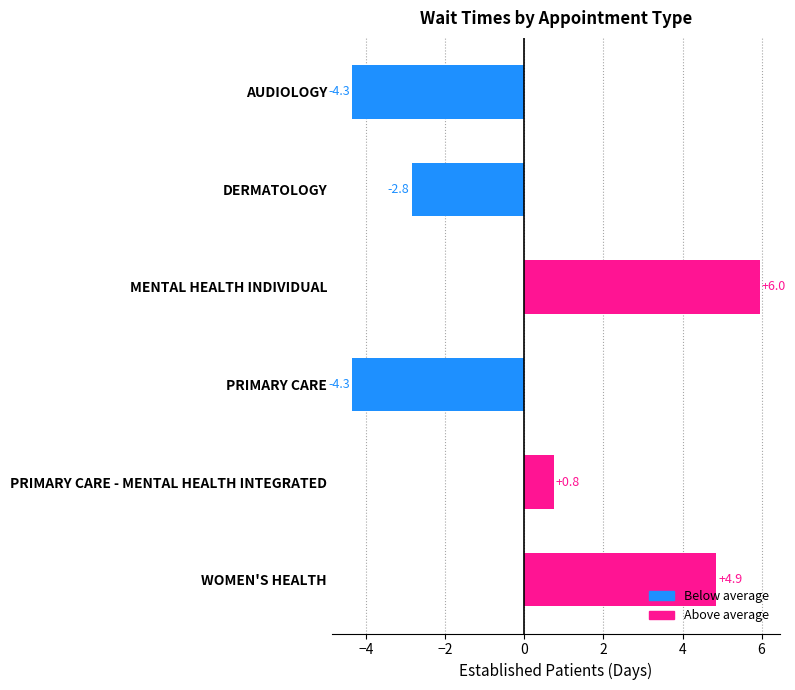

What is the maximum value shown in the chart?

6.0